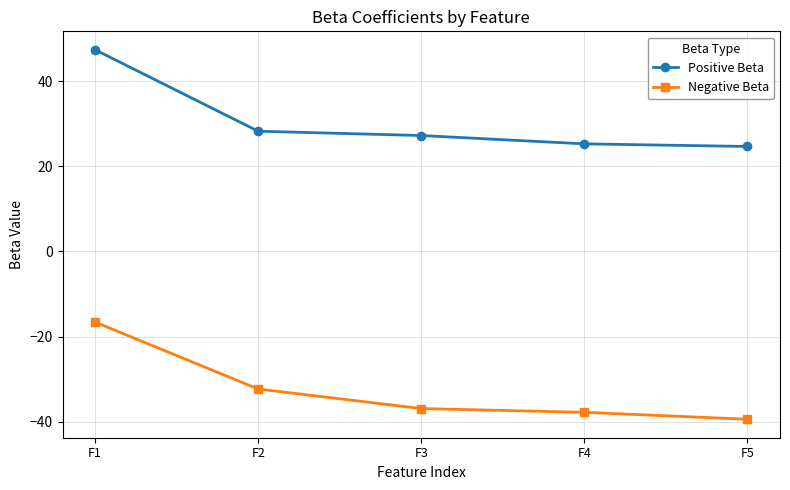

Rank the categories by Negative Beta value from highest to lowest.

F1, F2, F3, F4, F5